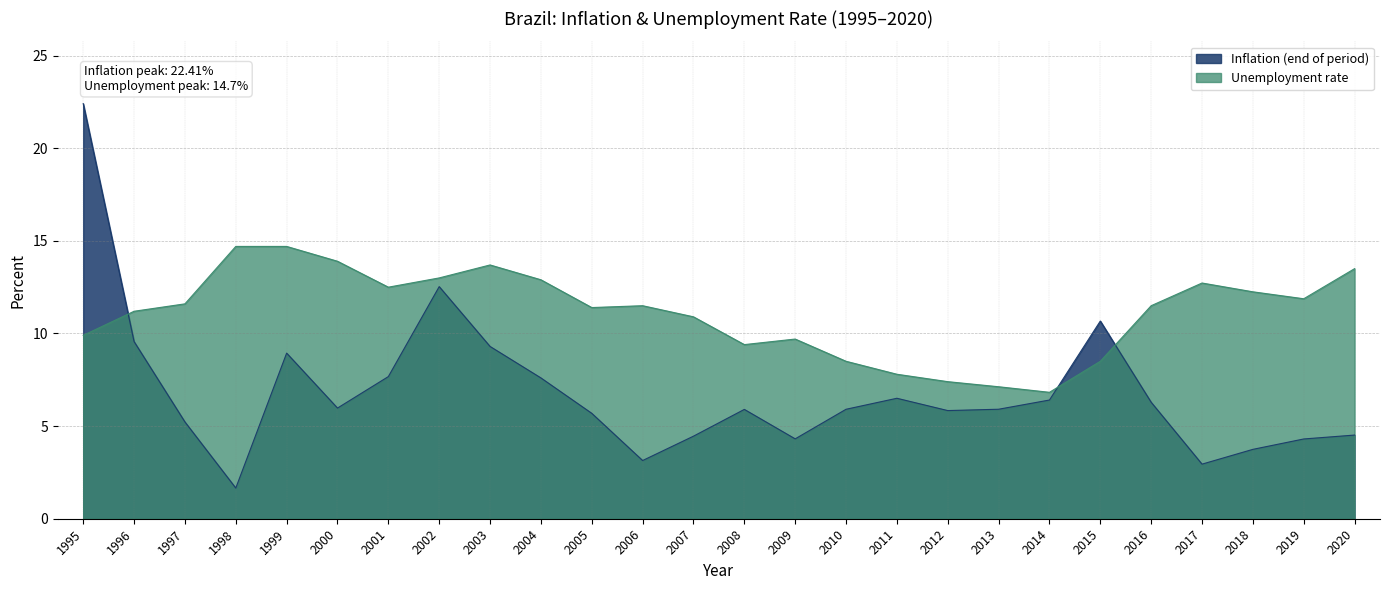

At which label is Unemployment rate closest to 10?

1995